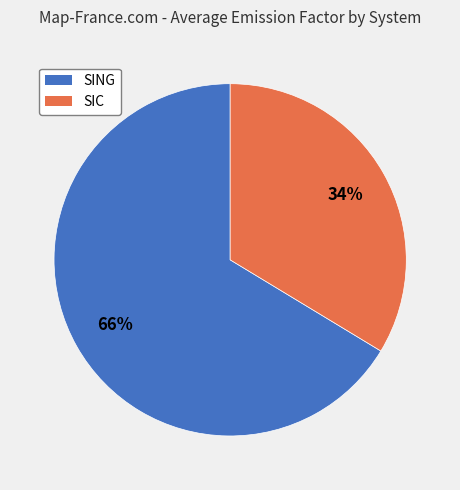

To the nearest percent, what is the combined percentage of SIC and SING?

100%